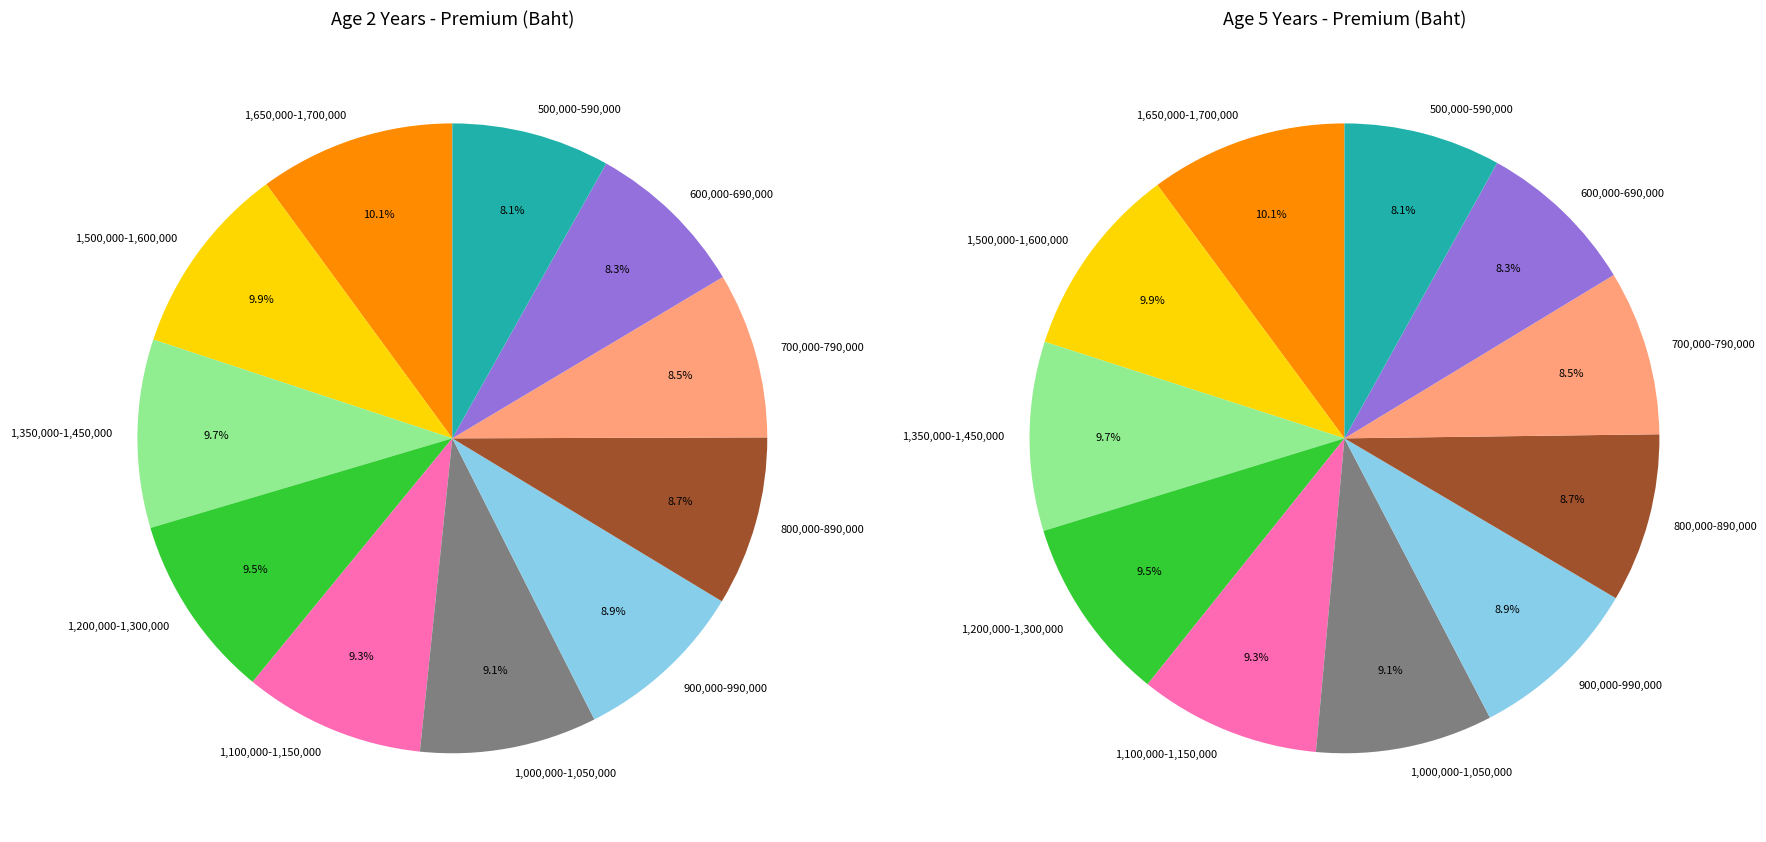

To the nearest percent, what portion does 900,000-990,000 represent?

9%